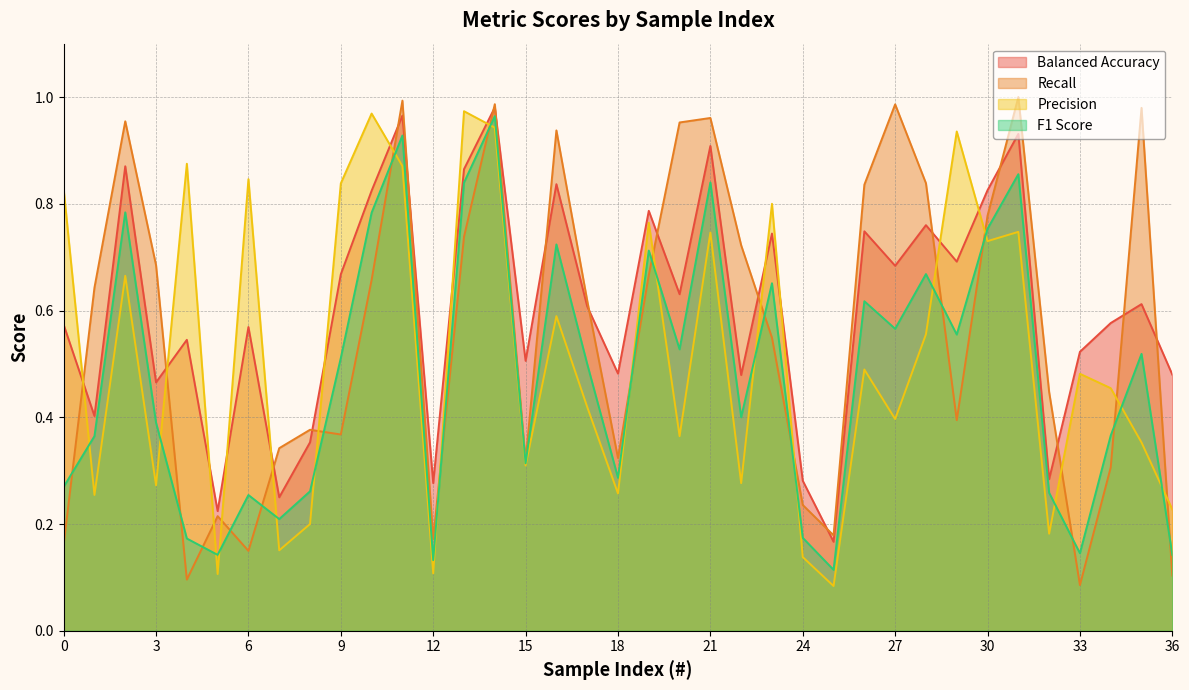

Is it true that precision equals 1.3 at 9?

False